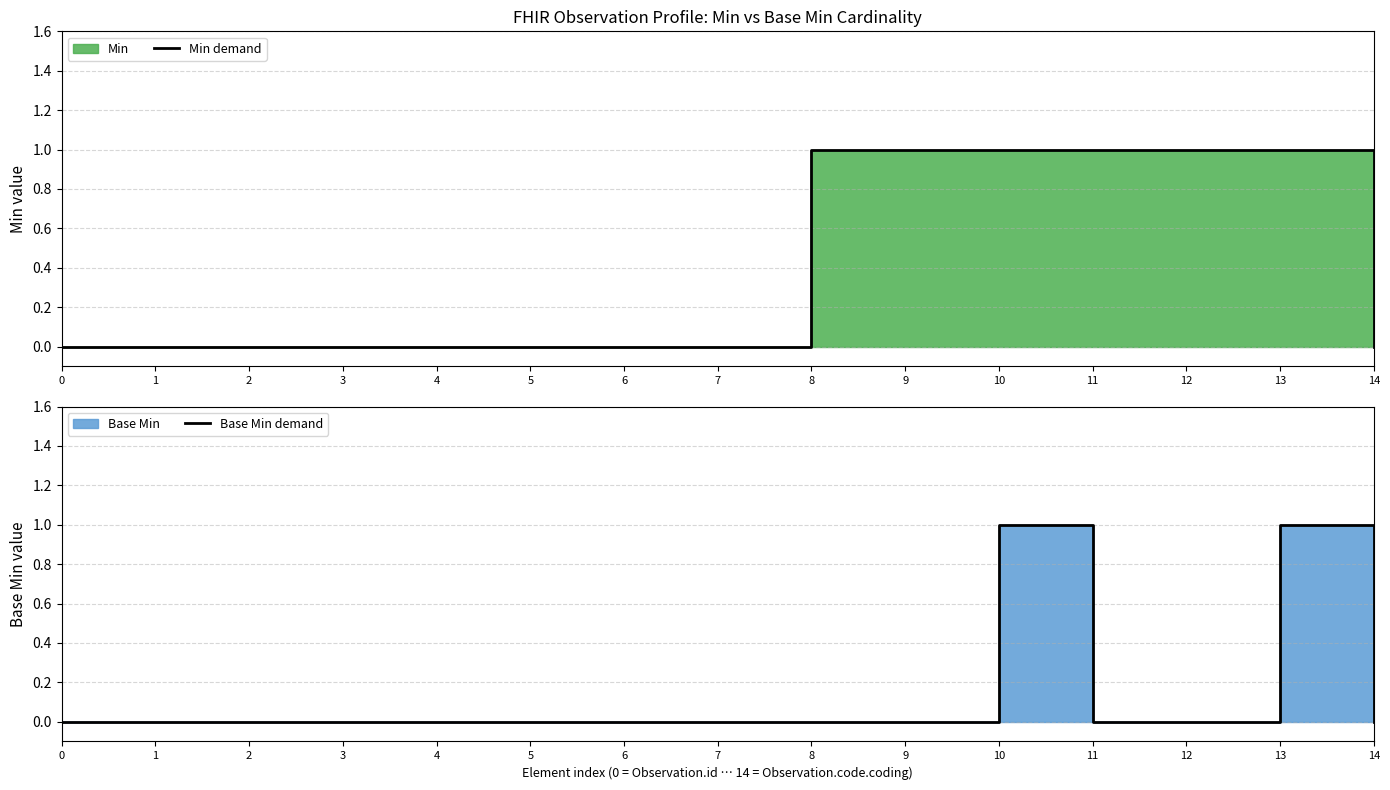

At which category does Base Min demand reach its first local peak?

10